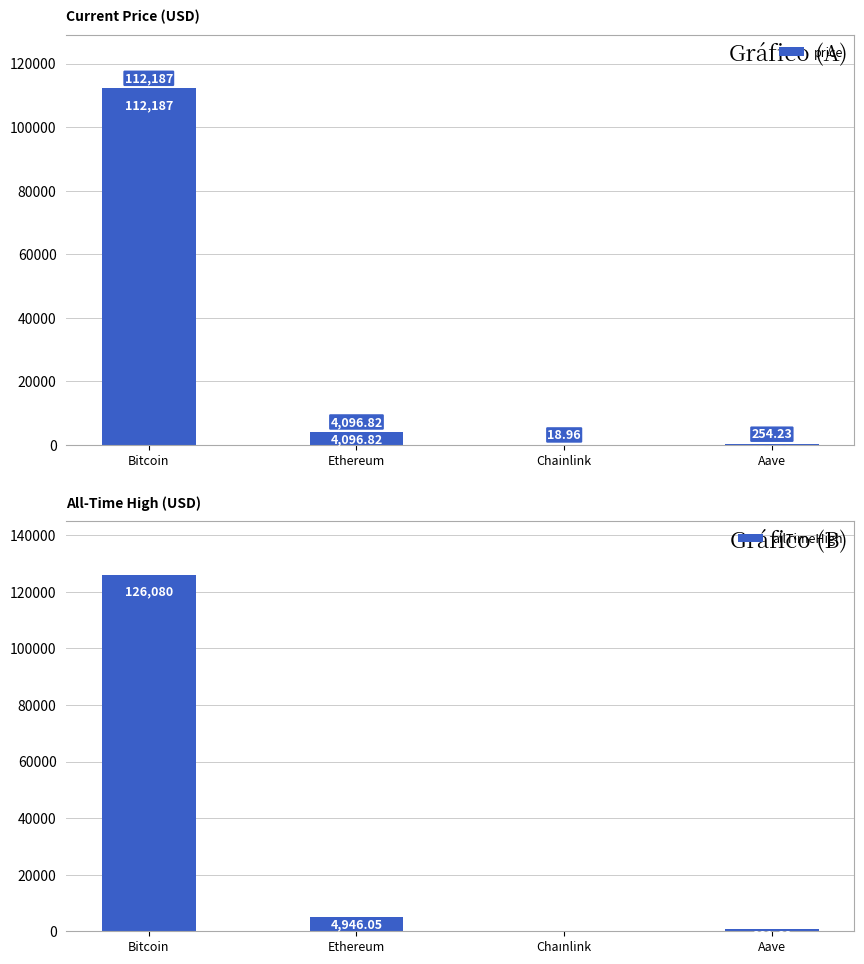

Rank the series at Chainlink from lowest to highest value.

price, allTimeHigh